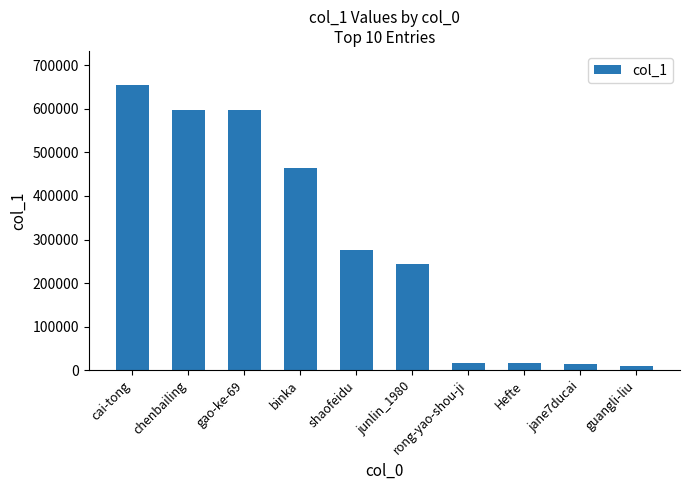

The chart shows a value of 314368 at cai-tong. True or false?

False